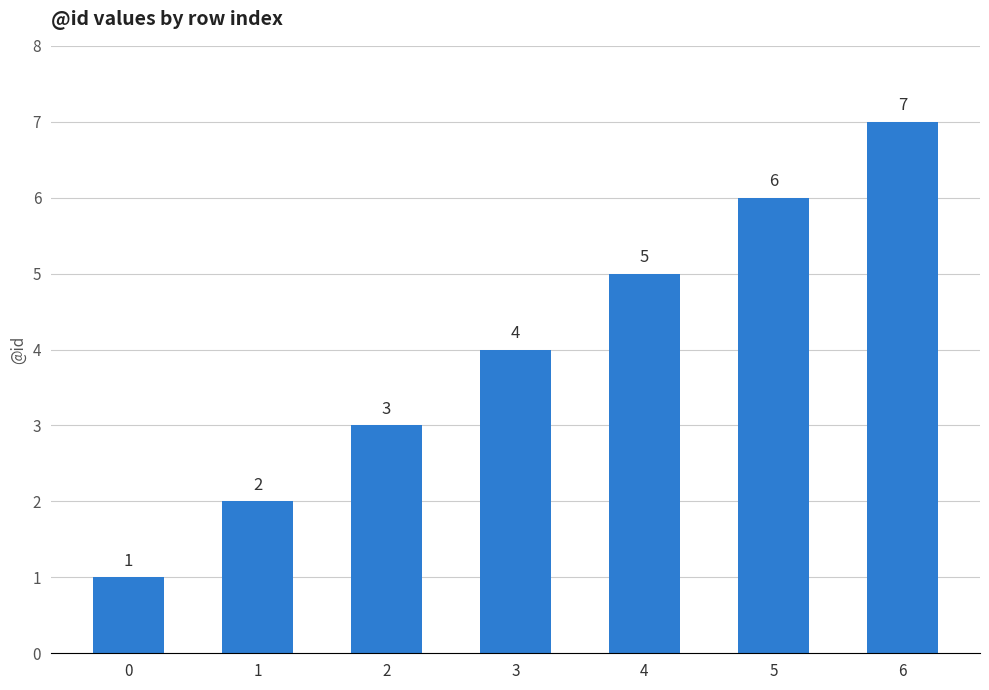

How many data points are less than 4?

3